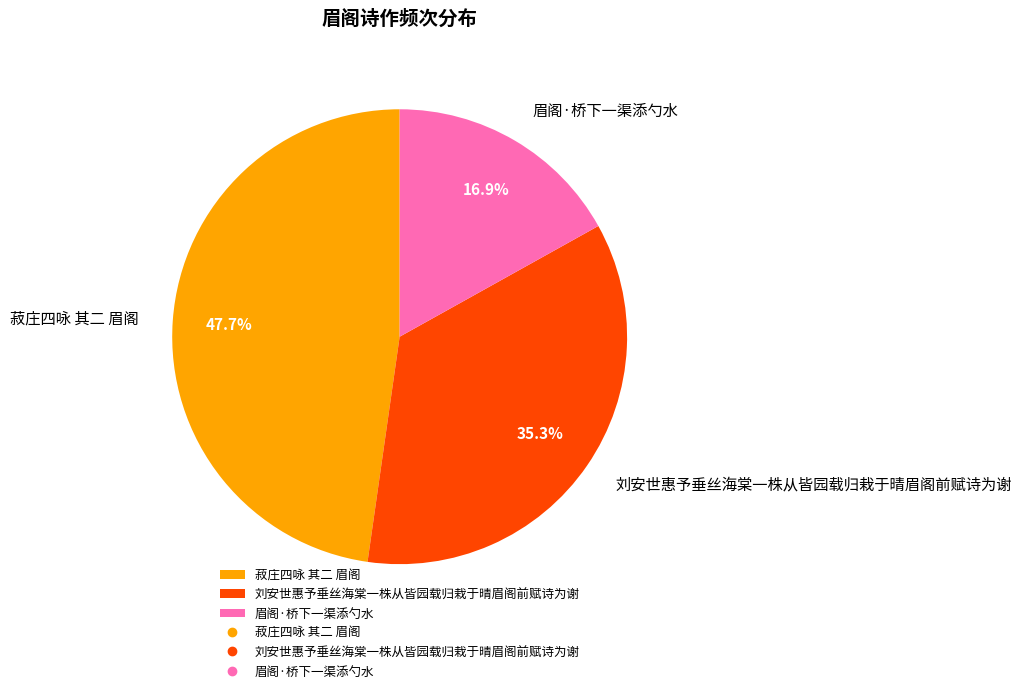

Between 眉阁·桥下一渠添勺水 and 刘安世惠予垂丝海棠一株从皆园载归栽于晴眉阁前赋诗为谢, which is larger?

刘安世惠予垂丝海棠一株从皆园载归栽于晴眉阁前赋诗为谢